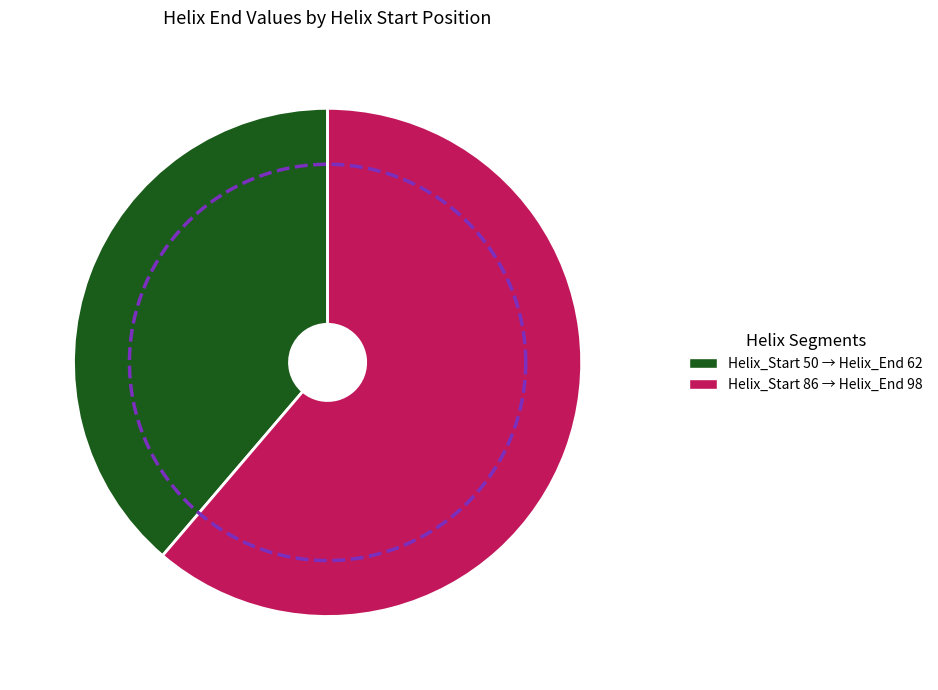

To the nearest percent, what is the combined percentage of Helix_Start_50 and Helix_Start_86?

100%